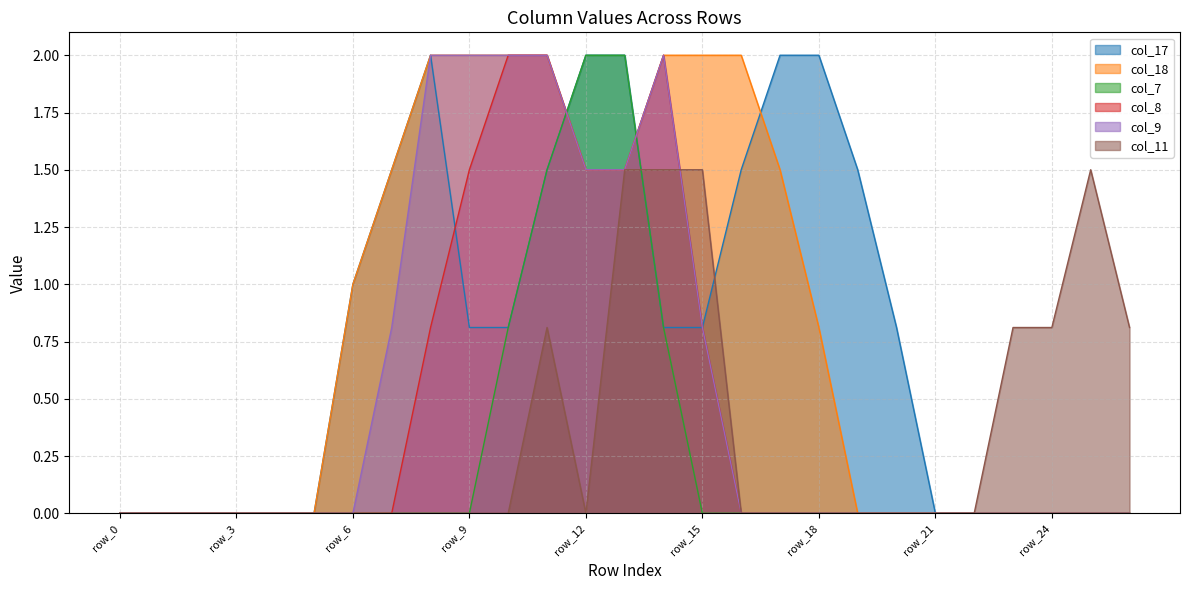

Which label corresponds to the largest value in the chart?

row_8